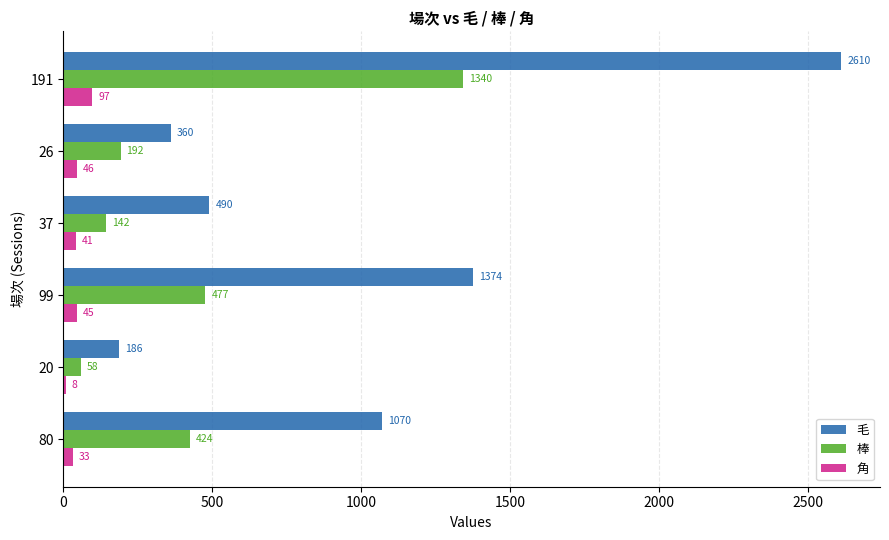

How many categories are shown in the chart?

6